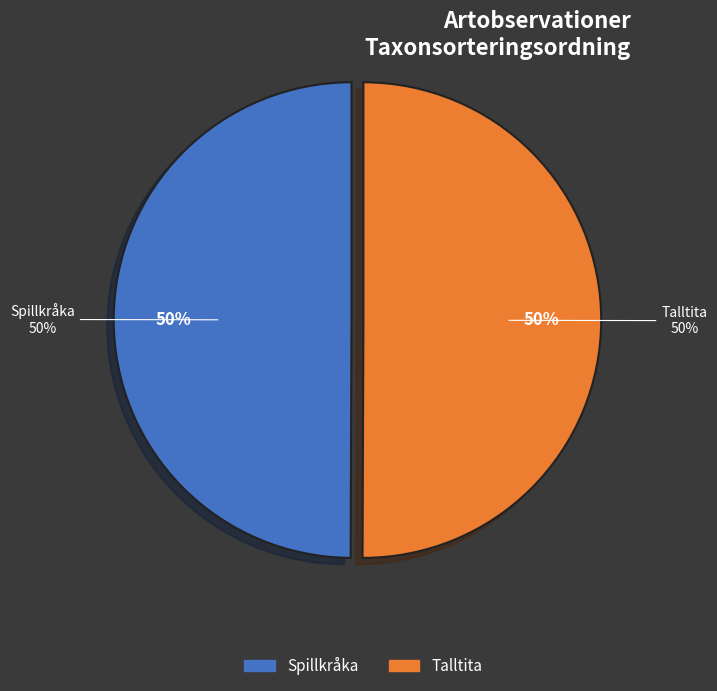

What is the total percentage of Talltita and Spillkråka?

100.0%